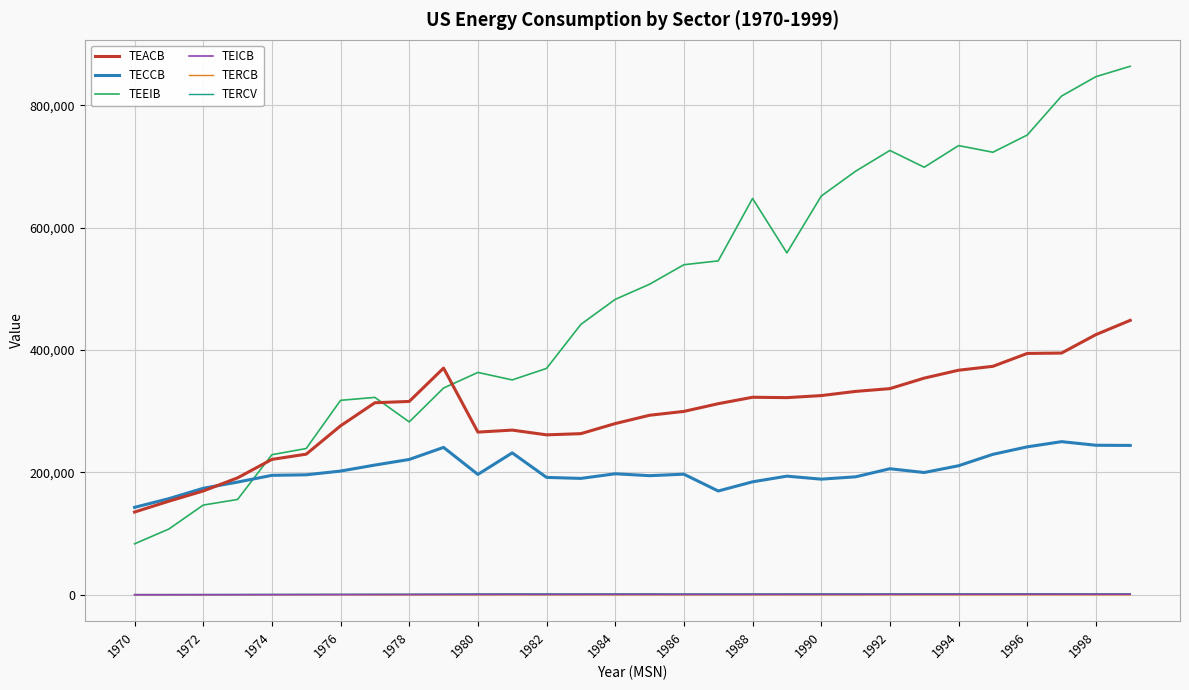

True or false: TECCB and TEEIB cross at least once.

True